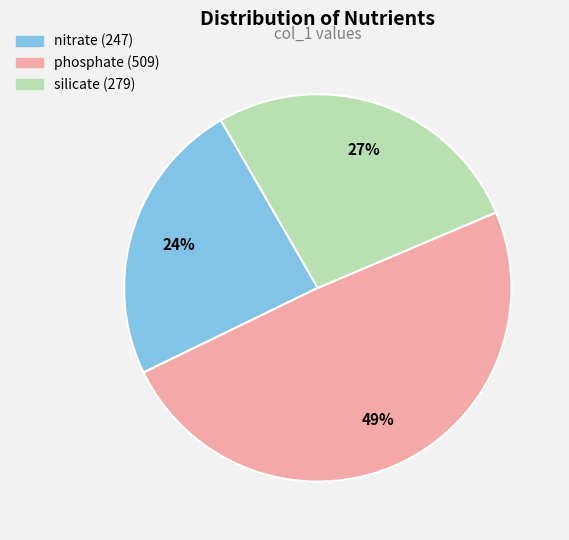

Is the sum of nitrate and silicate greater than half?

Yes